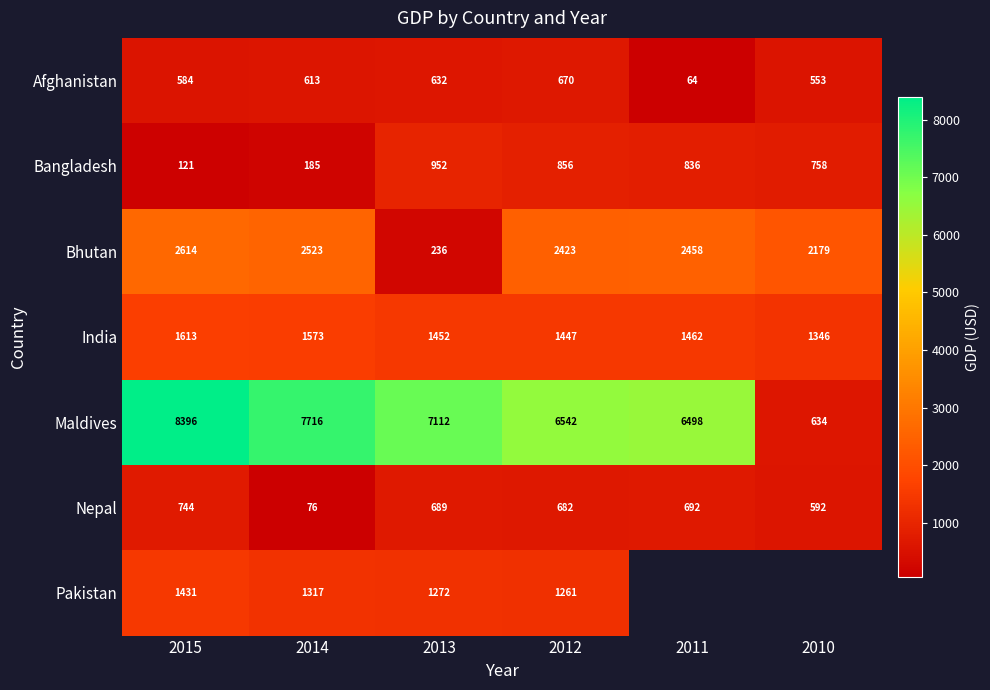

Is the value of Maldives at 2011 greater than the value of Nepal at 2015?

Yes